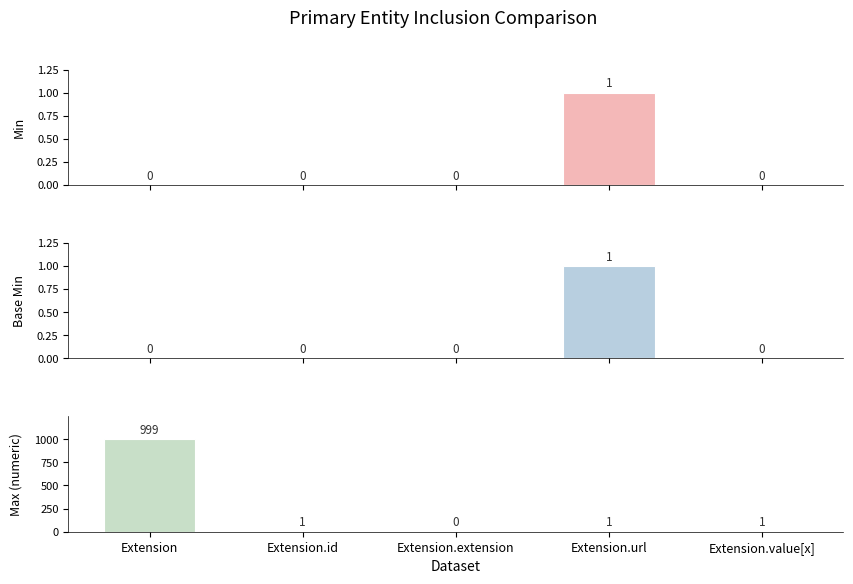

Where is Max_numeric nearest to the value 499?

Extension.id